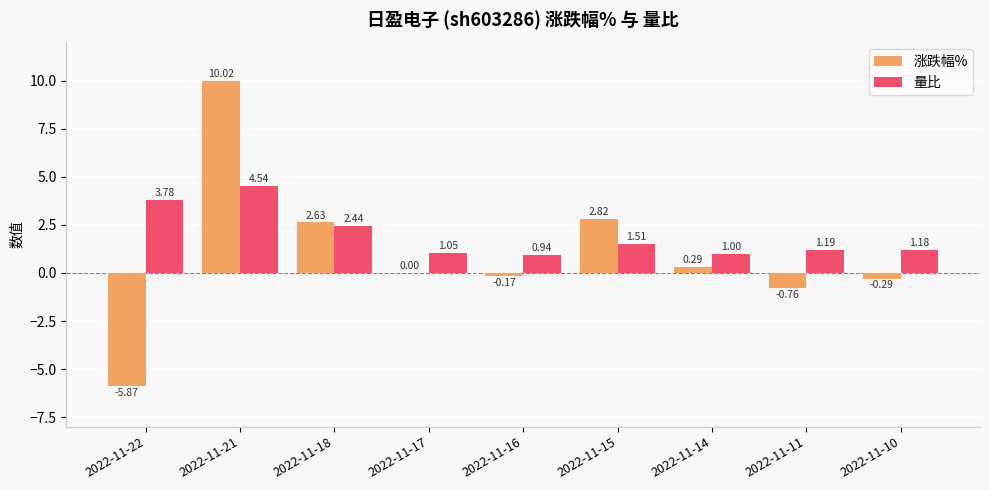

How many groups of bars are there?

9